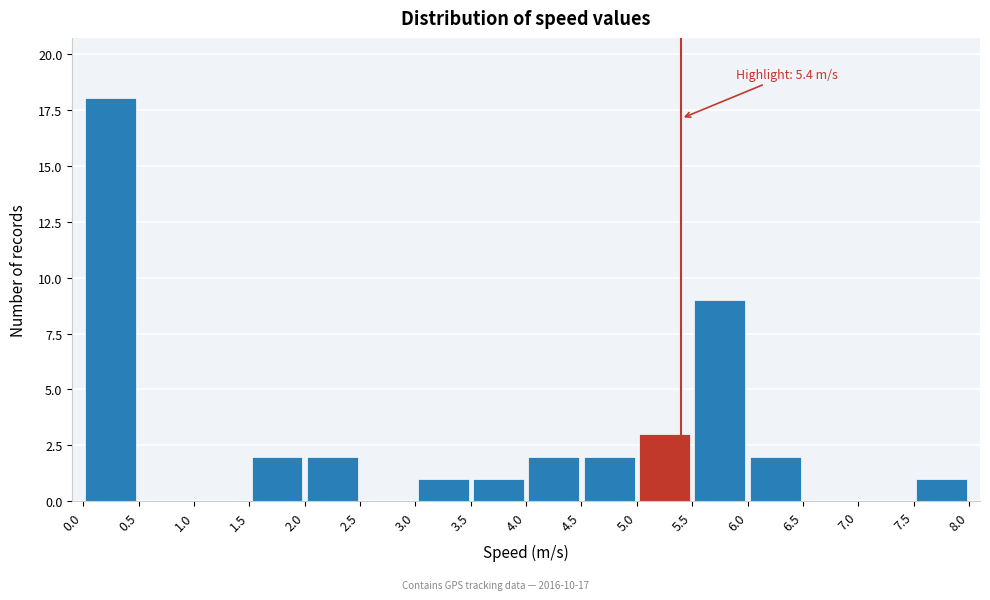

Over which range of the x-axis is the bar tallest?

0.0 to 0.5